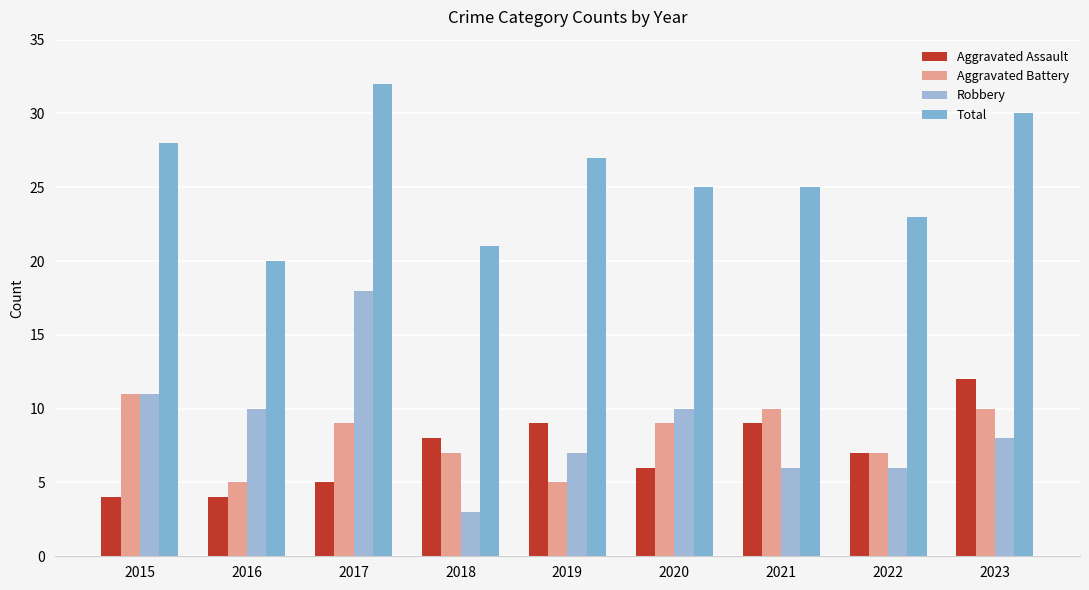

Which category has the highest value in the Aggravated Assault series?

2023